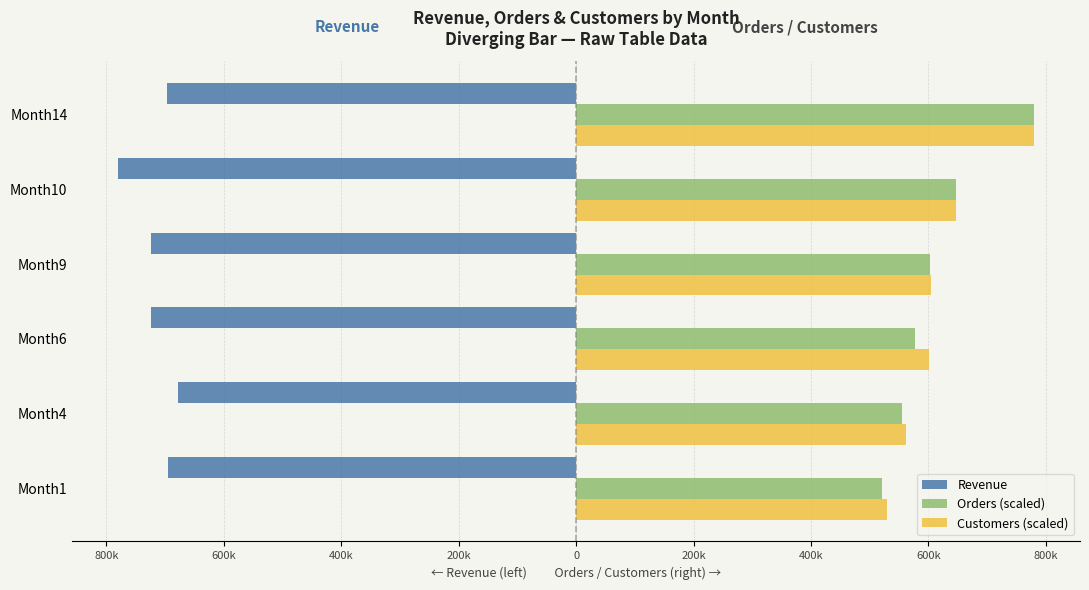

What are all the series names shown in the legend?

Revenue, Orders (scaled), Customers (scaled)